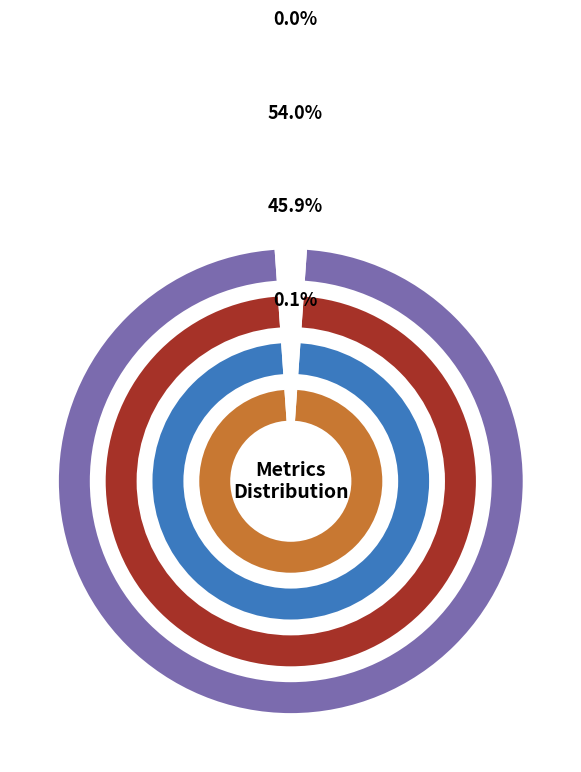

Do MAPE and SMAPE together represent more than half of the pie?

Yes